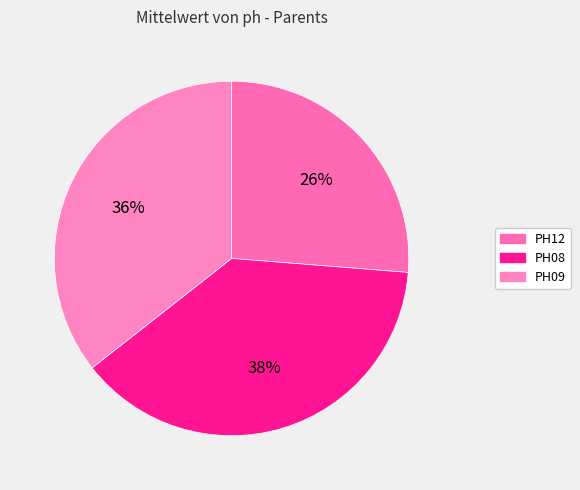

What percentage is the PH08 slice, to the nearest percent?

38%